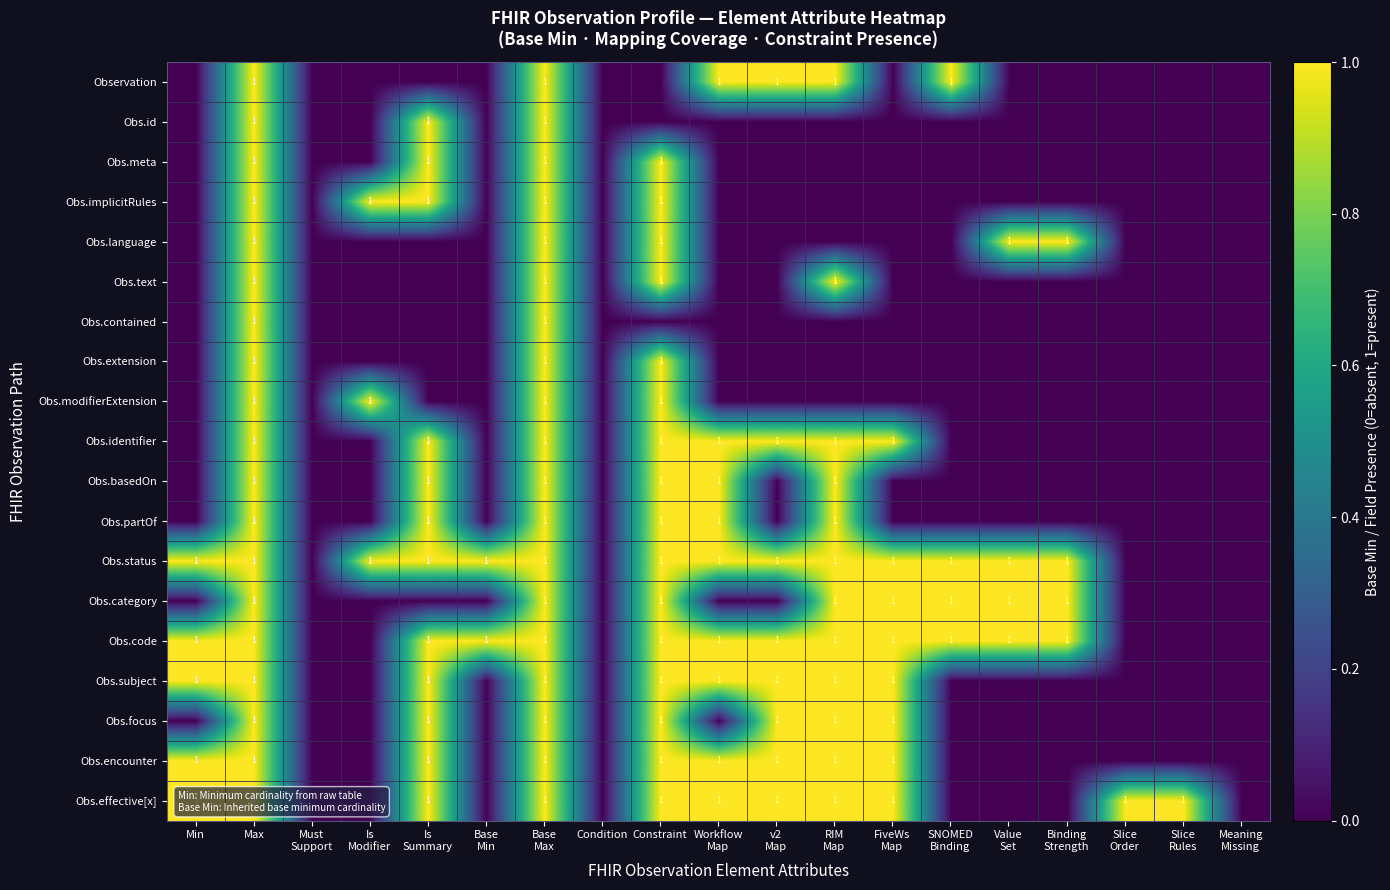

The Obs.meta series shows 2 at Constraint. True or false?

False